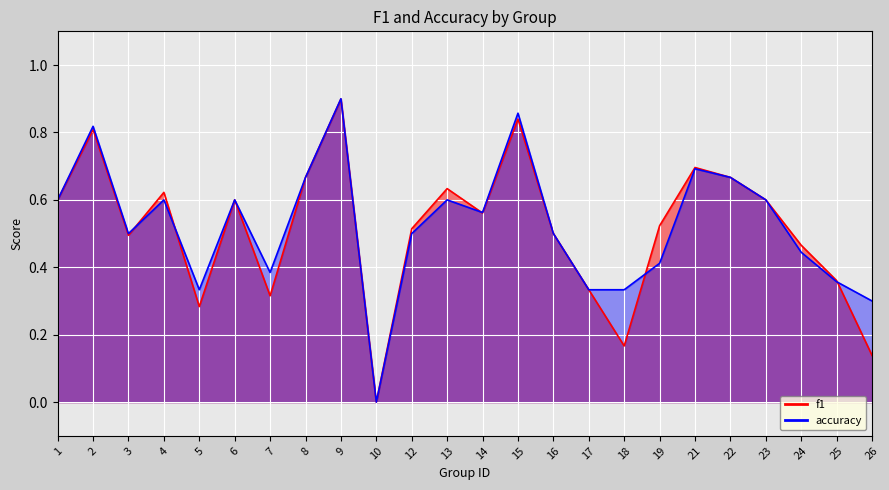

True or false: f1 and accuracy intersect in this chart.

True